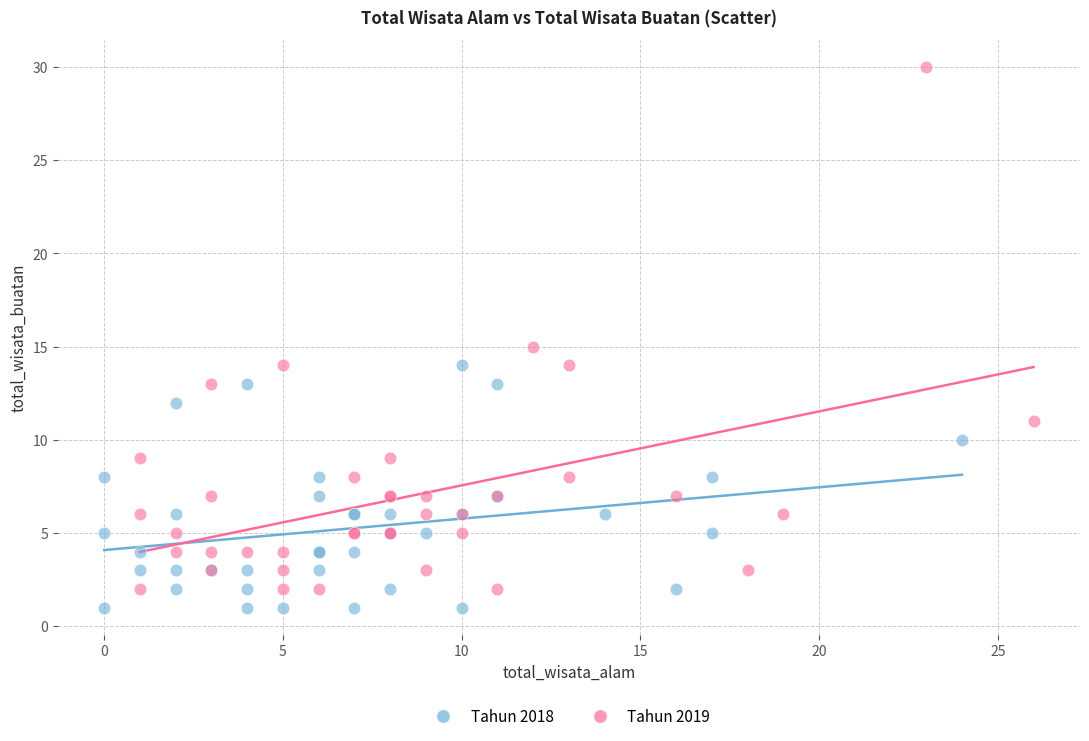

Which series contains the highest Y value?

Tahun 2019